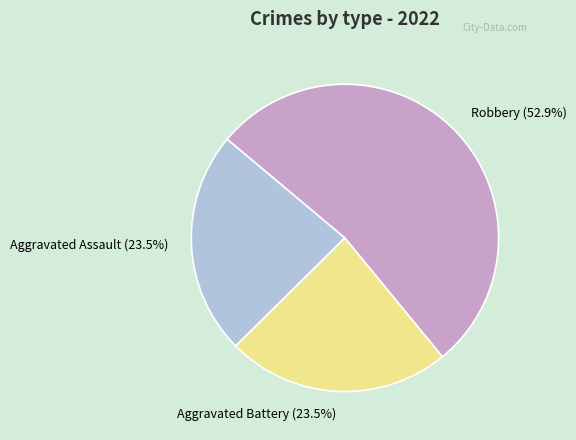

Is there any slice that represents more than half of the pie?

Yes